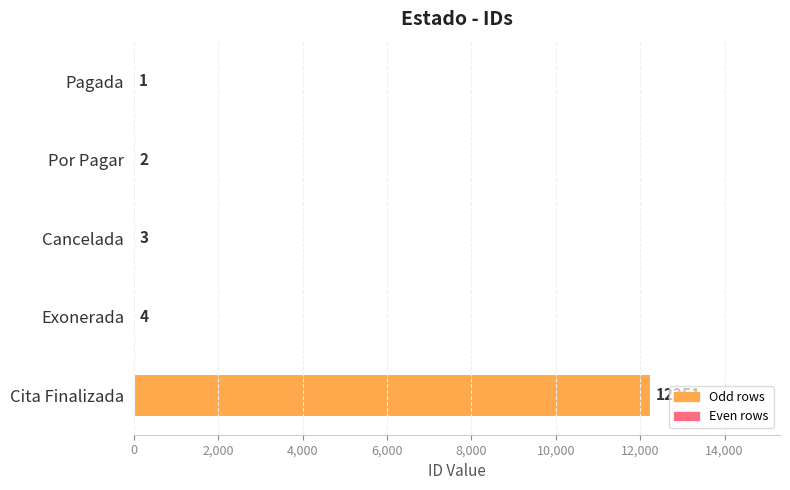

Which has a higher value, Cancelada or Exonerada?

Exonerada